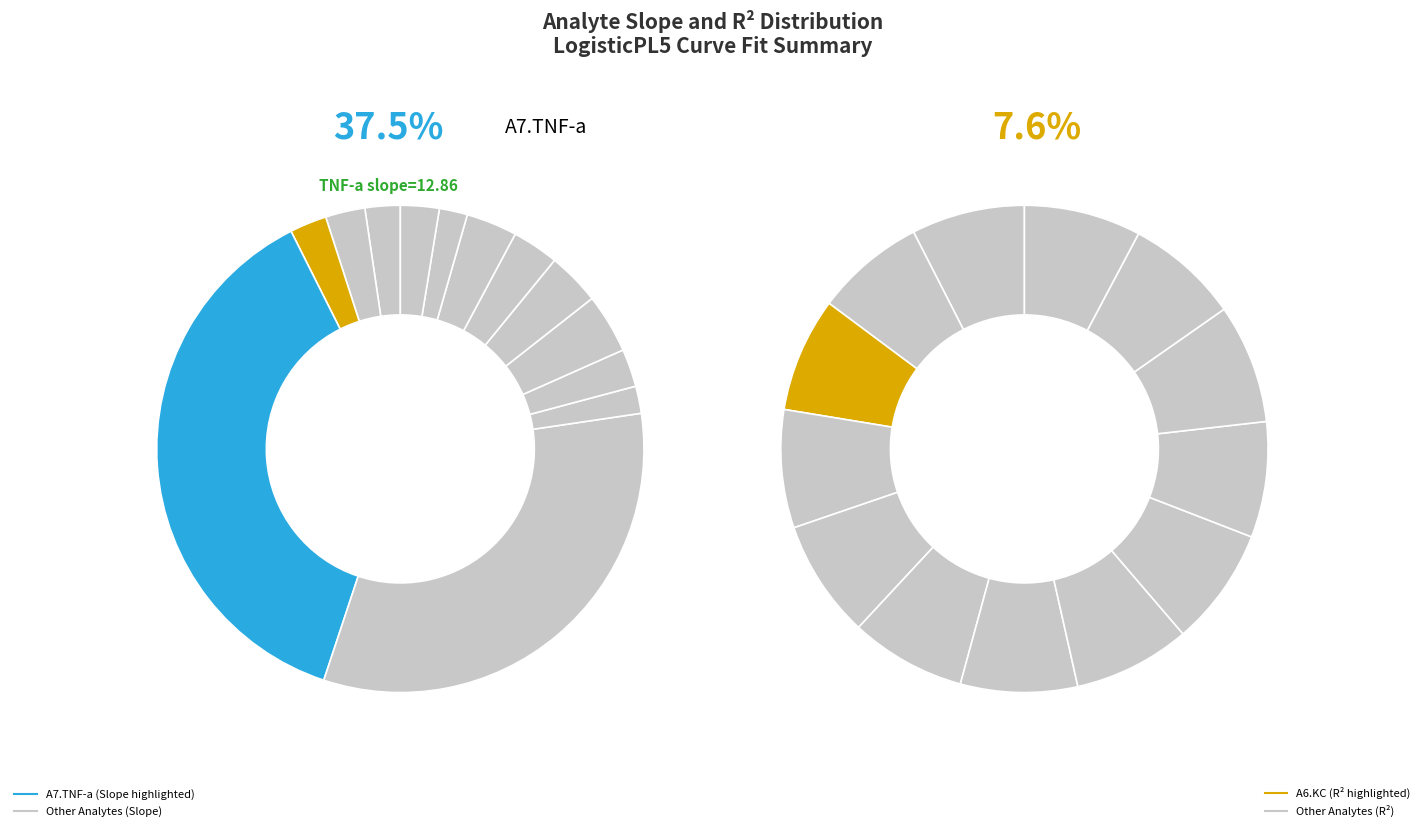

How many slices are in this pie chart?

13